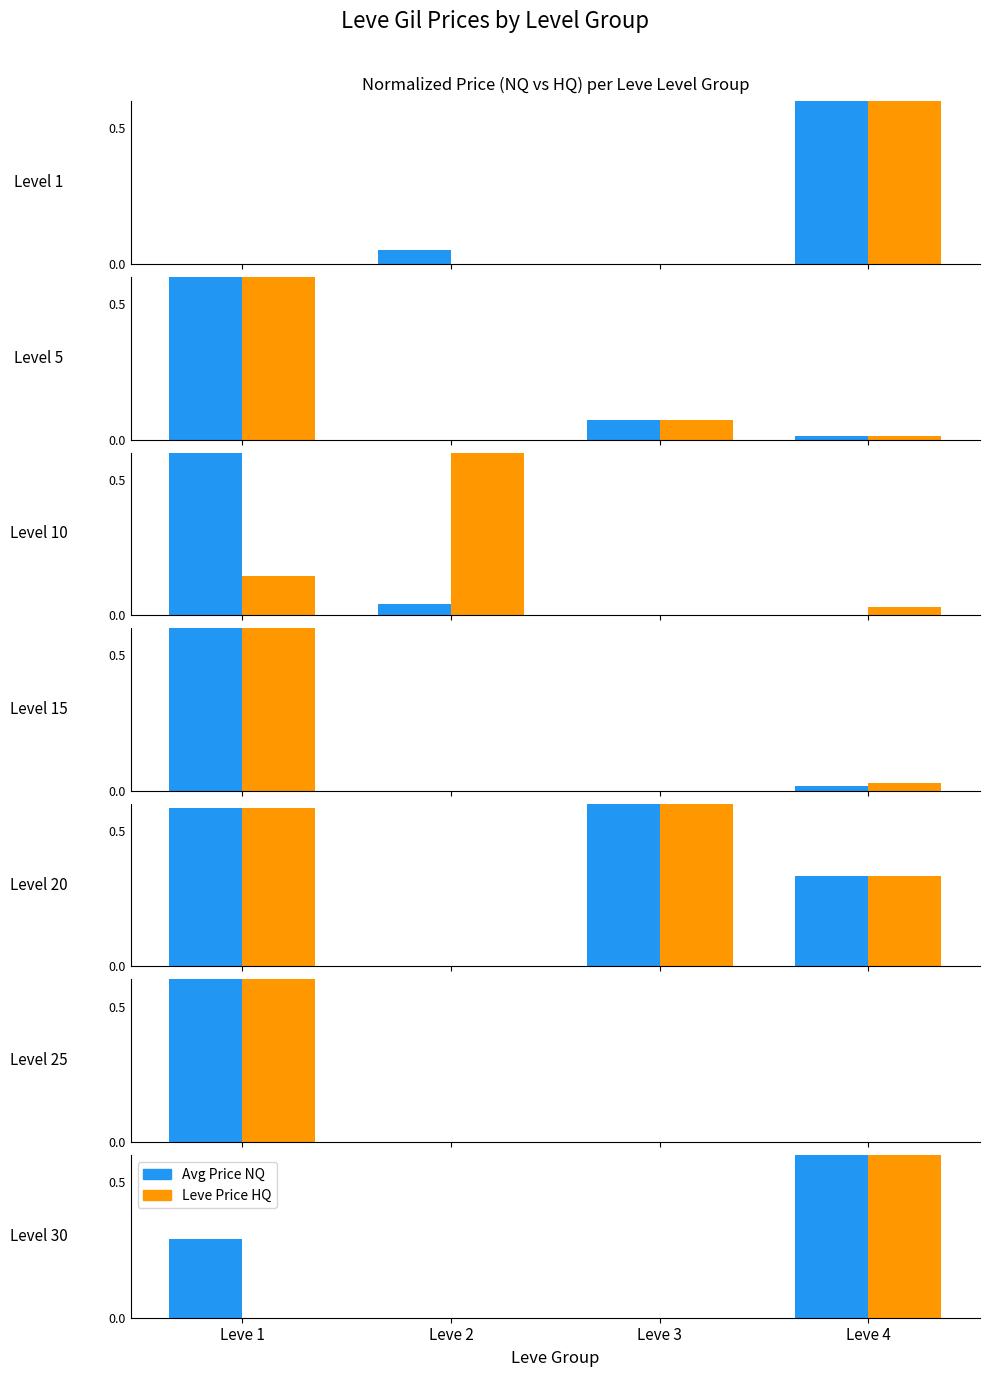

The value of Avg Price NQ at Leve 3 is 0.5. True or false?

False